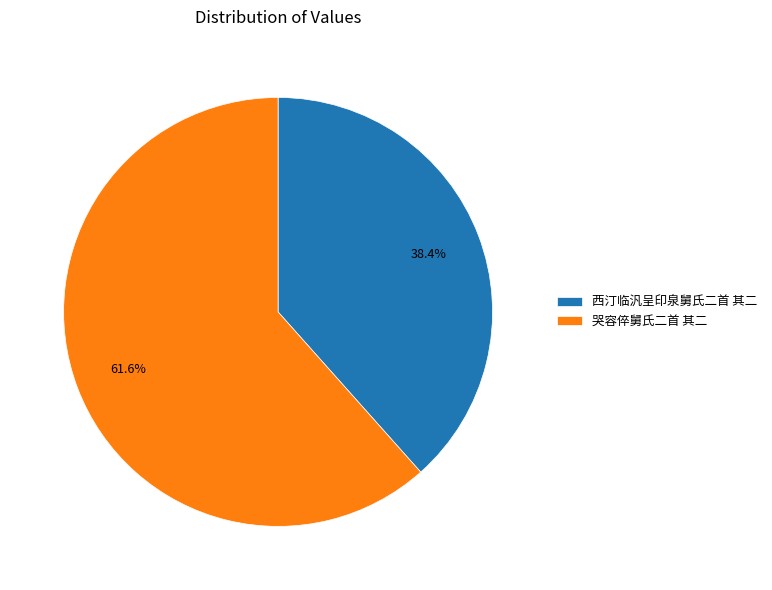

Approximately how many times larger is the value at 西汀临汎呈印泉舅氏二首 其二 compared to 哭容倅舅氏二首 其二?

0.6